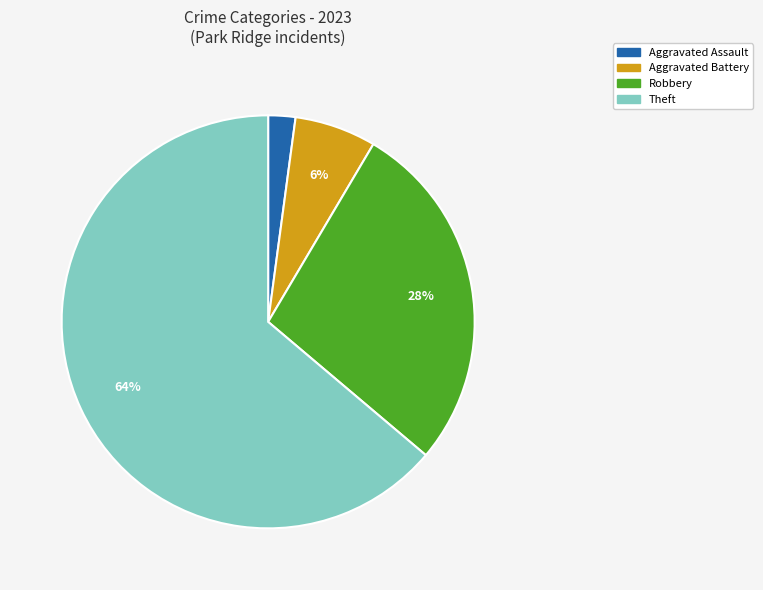

To the nearest percent, what is the average slice percentage?

25%